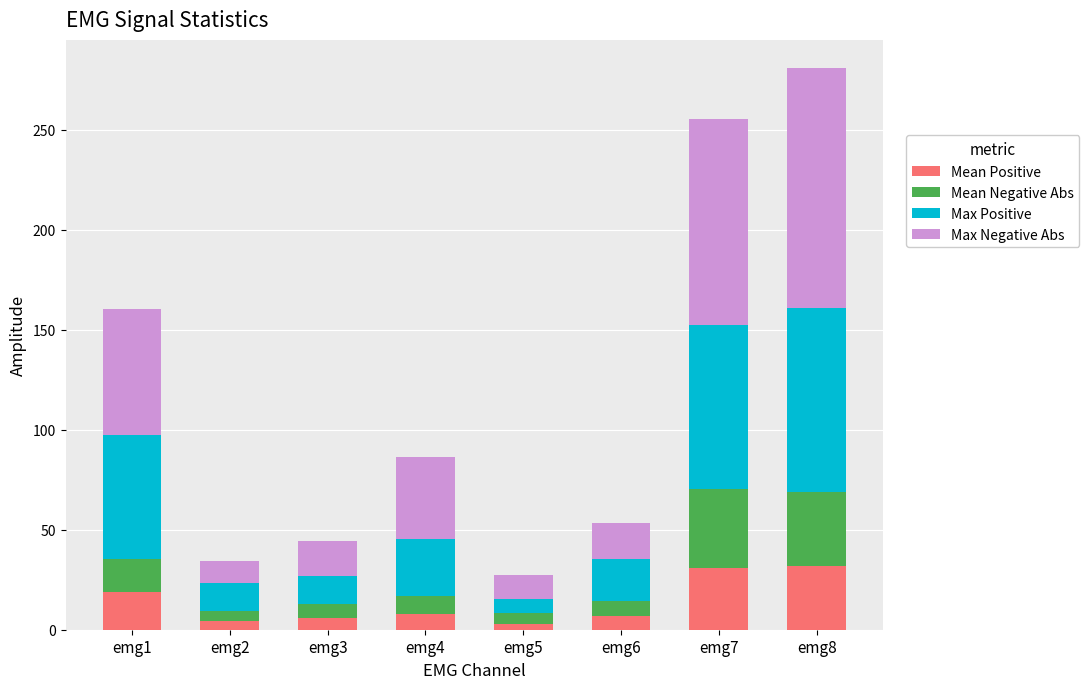

At which category is the sum across all series the highest?

emg8